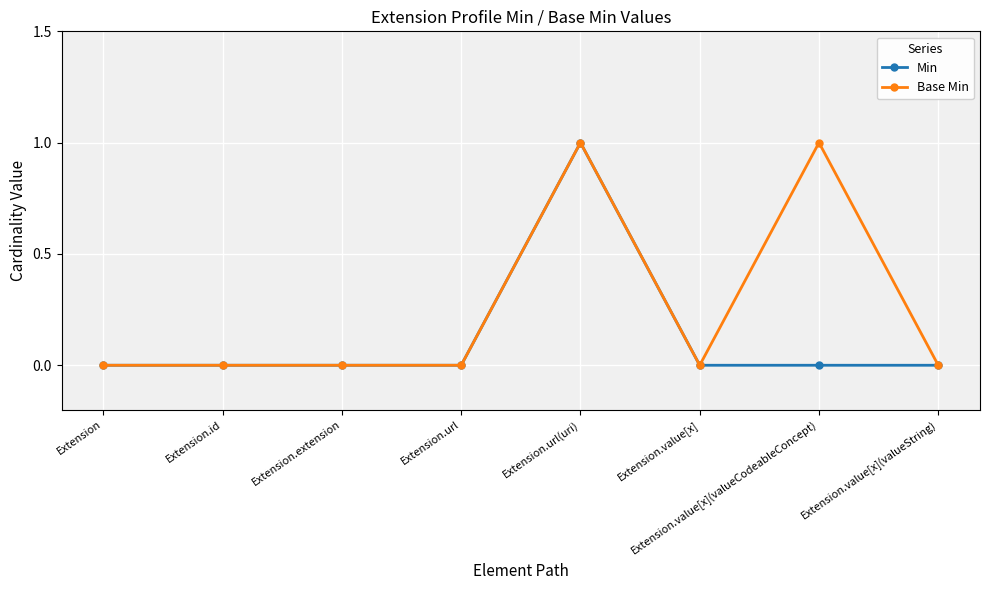

What is the label of the 7th point from the right?

Extension.id